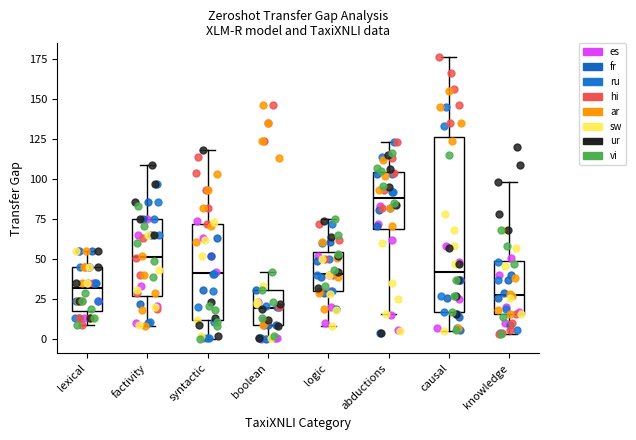

Comparing the boxes themselves (not the whiskers), which one is the tallest?

causal